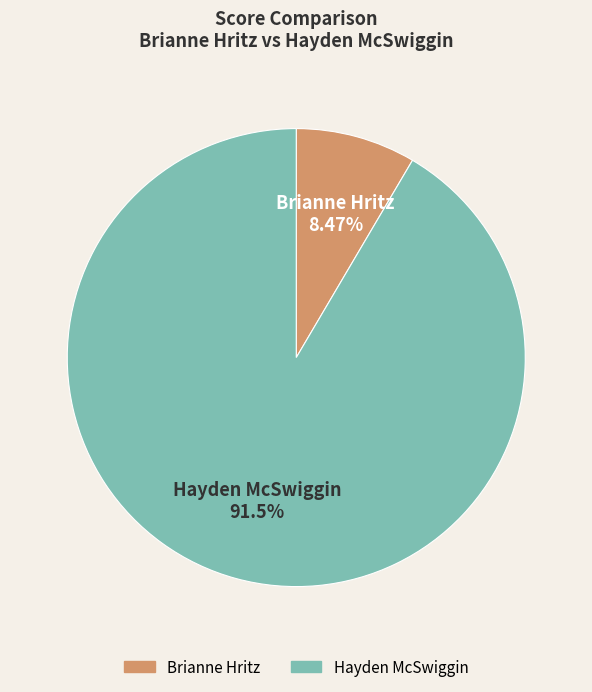

What percentage is the Brianne Hritz slice, to the nearest percent?

8%